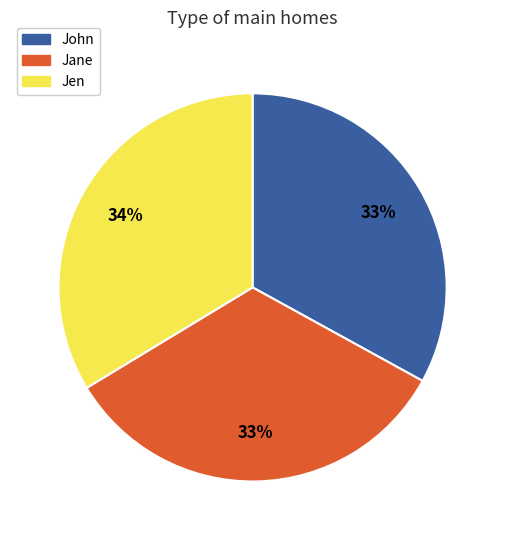

Does Jane account for over 50% of the chart?

No